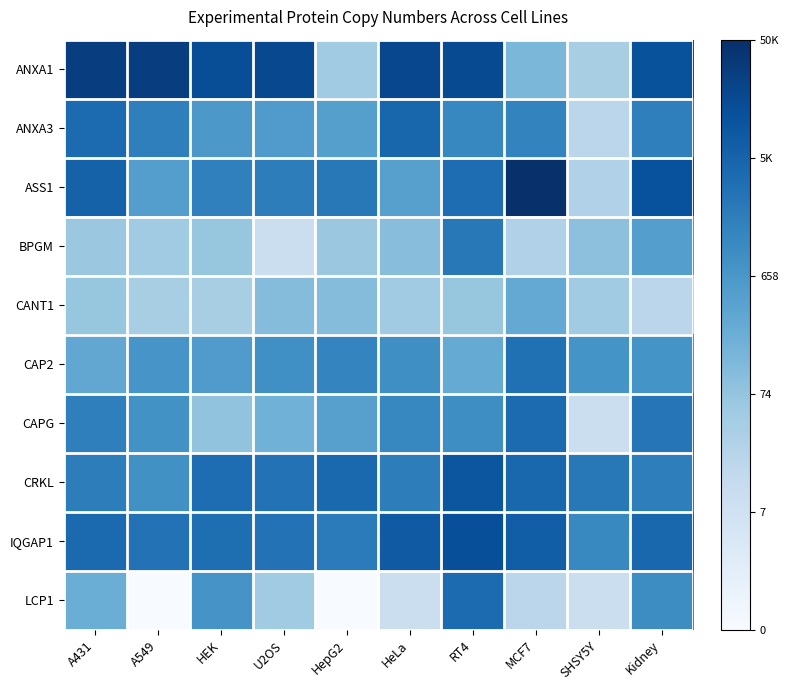

How many data points does each series have?

10